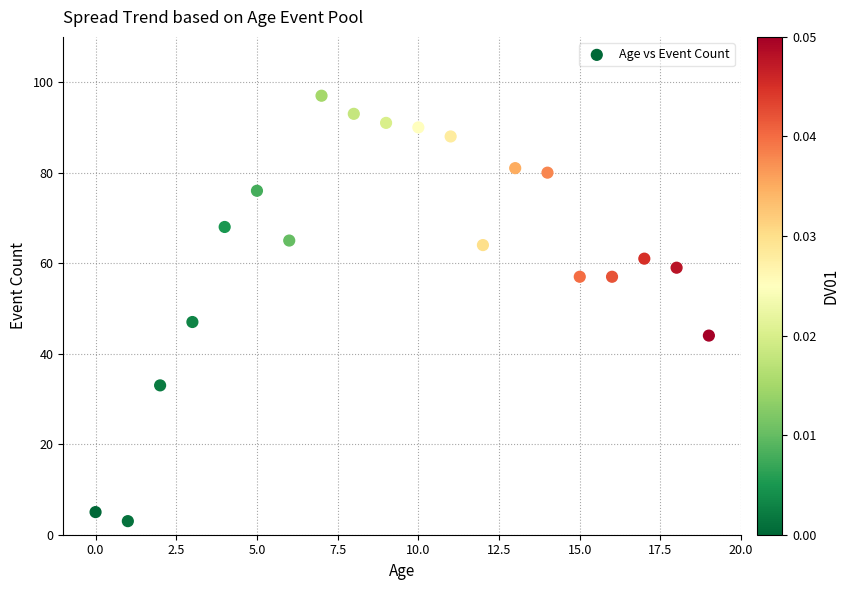

What Y value in the scatter plot is closest to 50?

47